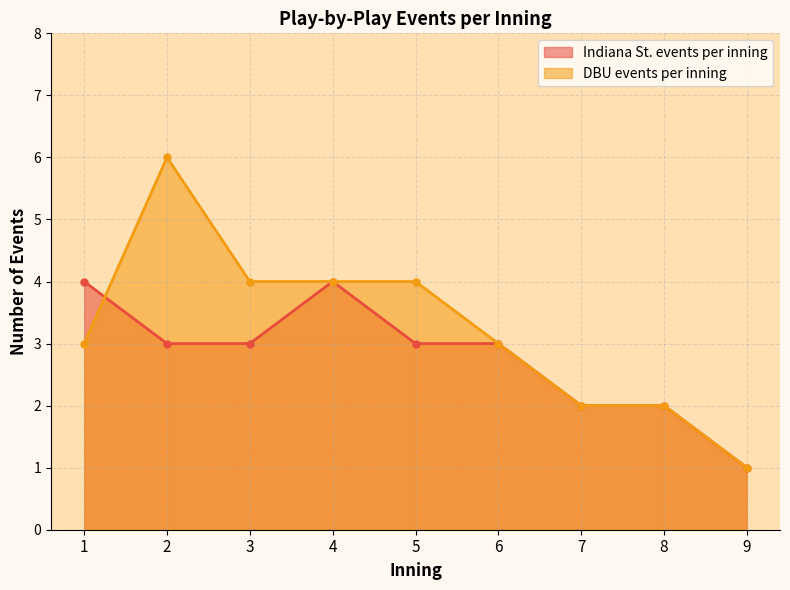

Is it true that DBU events per inning equals 3 at 6?

True